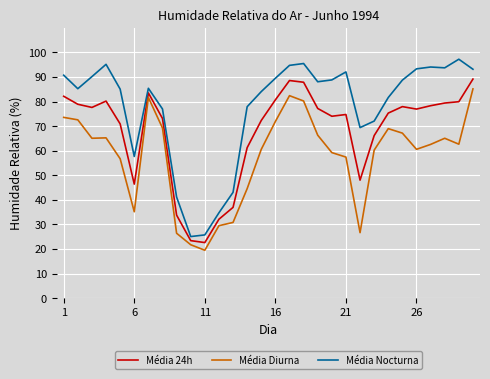

What is the difference between the maximum and minimum values in the Média Diurna series?

65.7